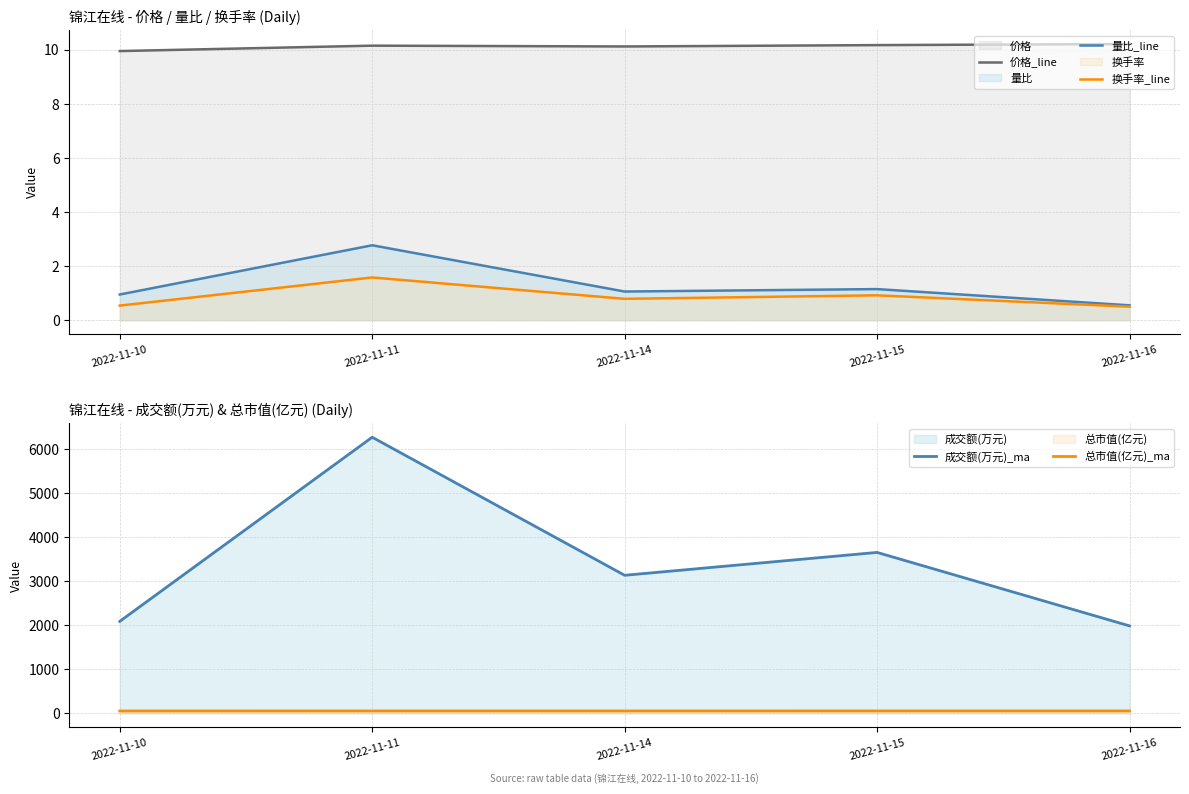

Which has a higher value, 2022-11-11 or 2022-11-16?

2022-11-16